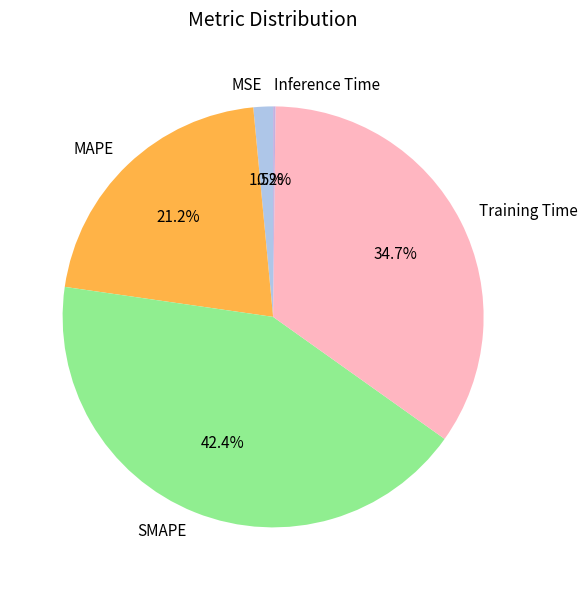

Which category has the biggest portion of the pie?

SMAPE